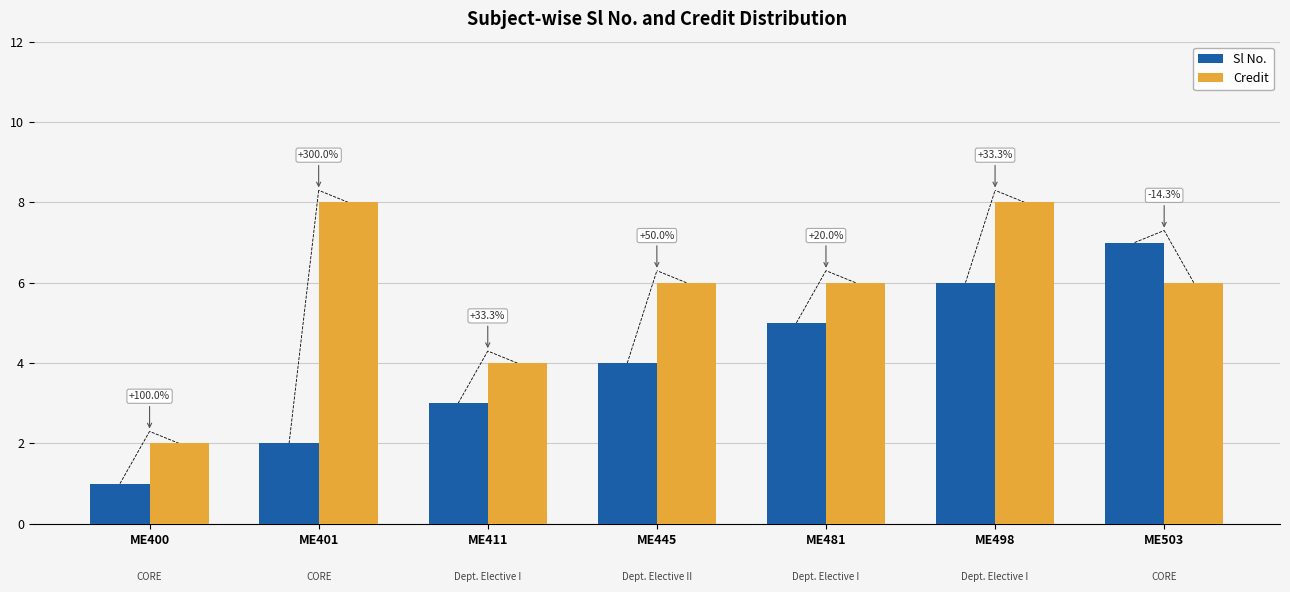

How many bars are there in each group?

2